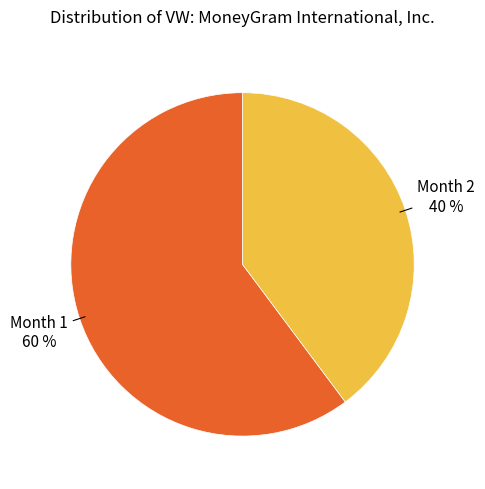

Is the sum of Month 1 and Month 2 greater than half?

Yes